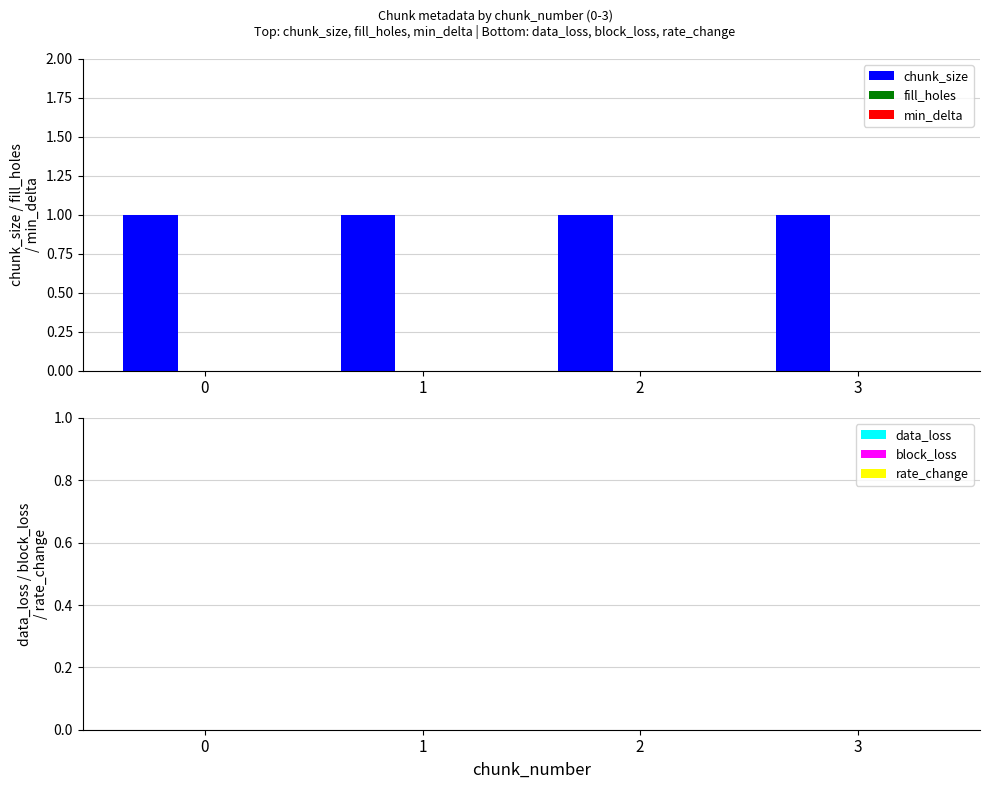

The block_loss series shows 0 at 0. True or false?

True